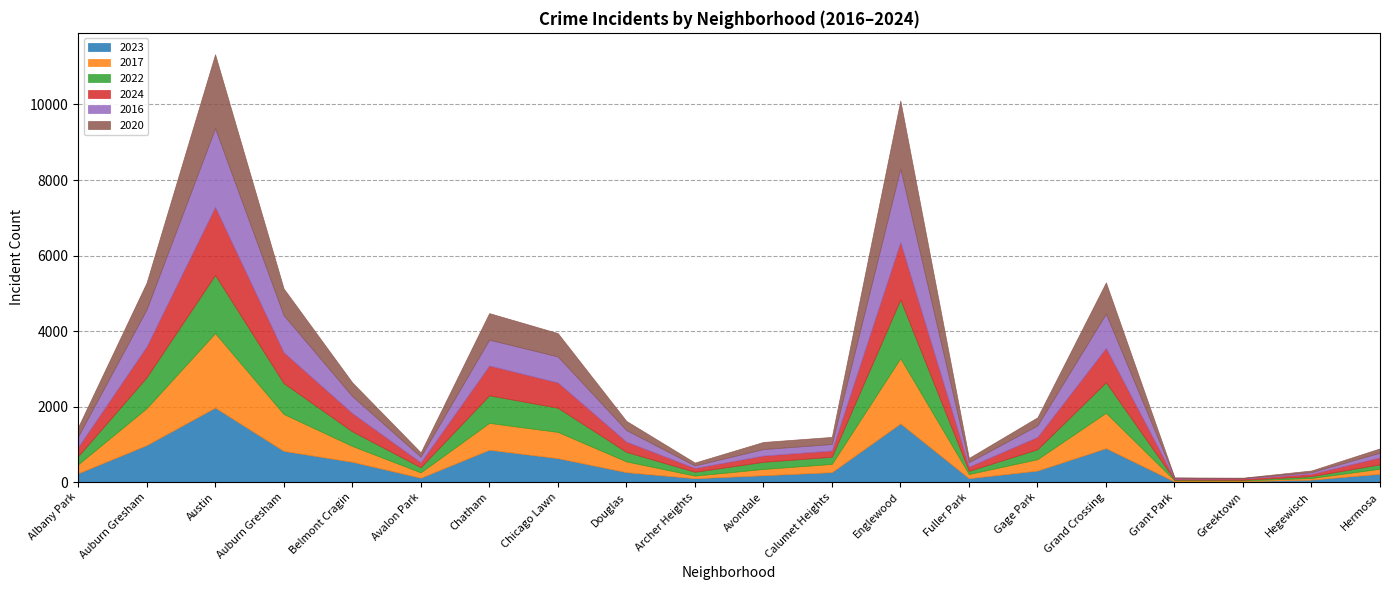

What is the difference between the highest and lowest values at Auburn Gresham?

275